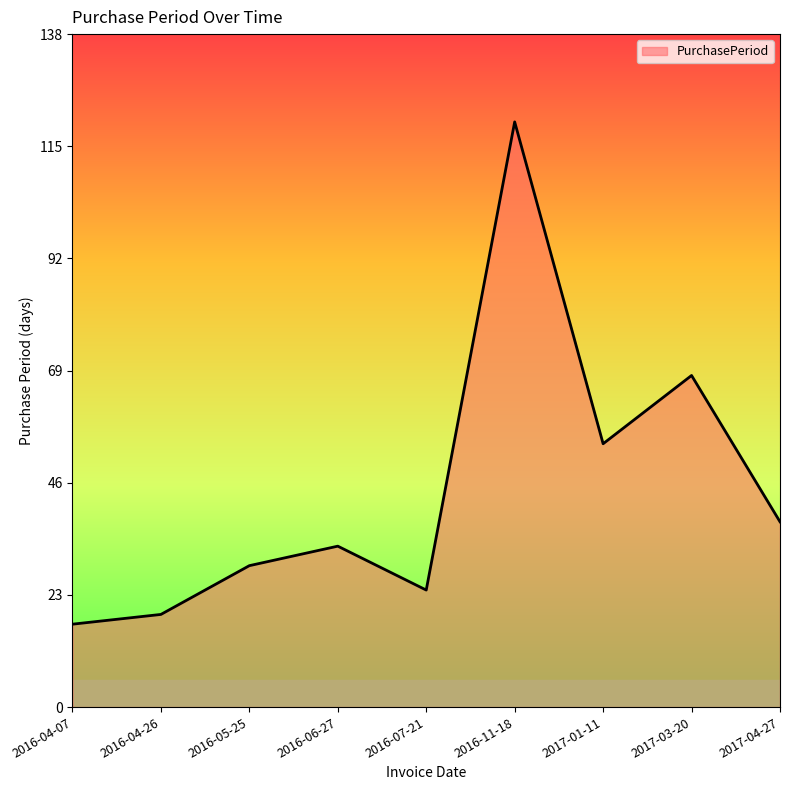

At which label is the value closest to 68?

2017-03-20